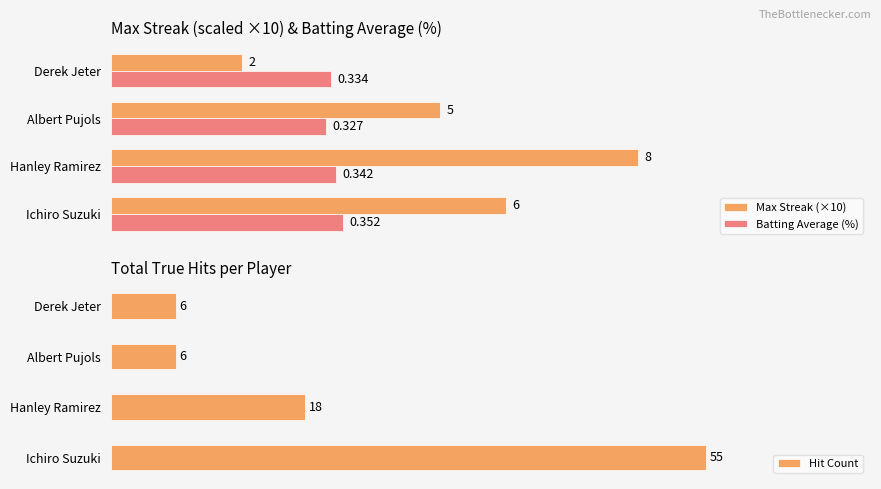

At which label is Hit Count closest to 30?

Hanley Ramirez